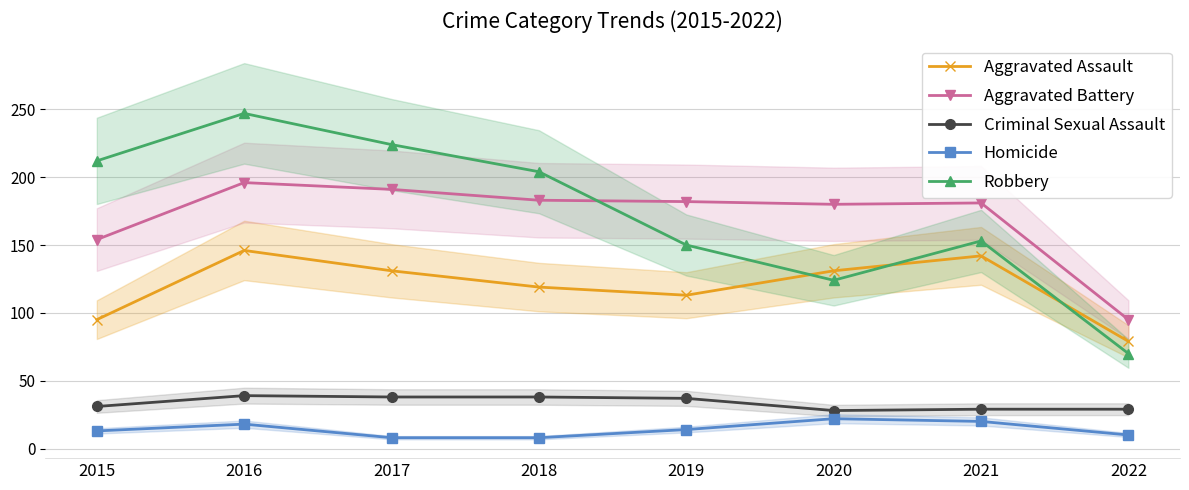

True or false: Homicide and Robbery cross at least once.

False